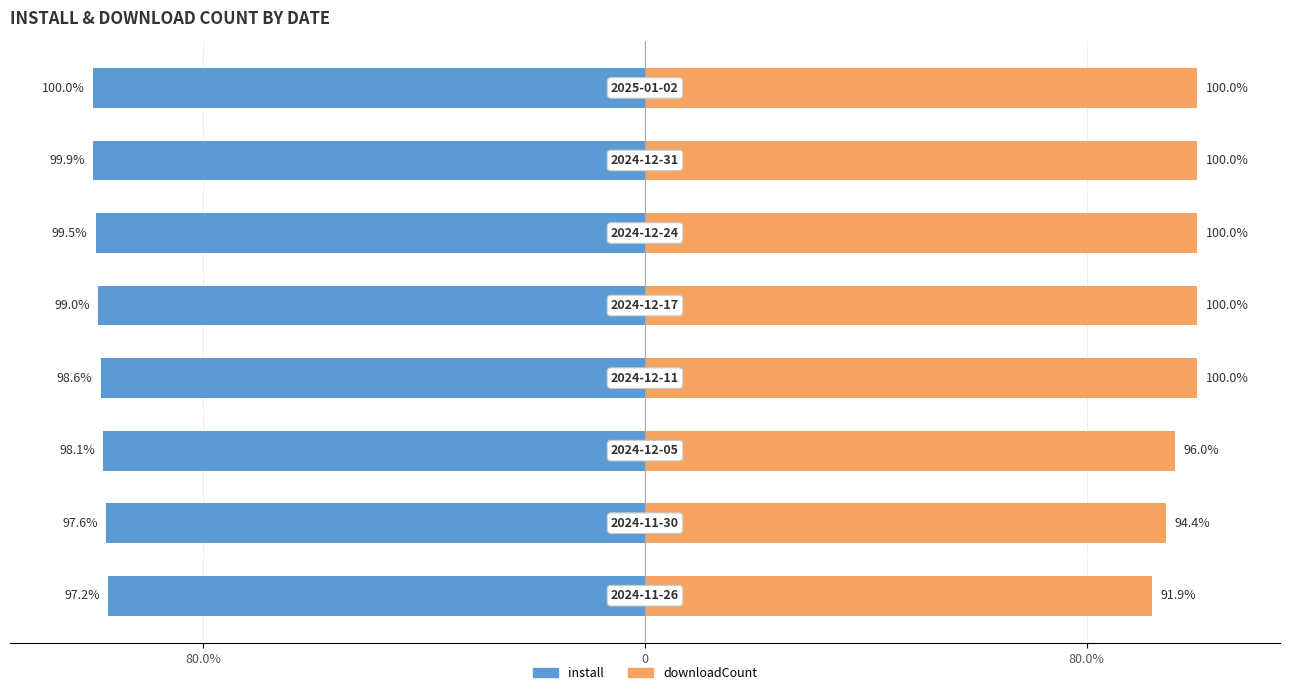

What is the approximate value of install at 80.0%?

-98.1